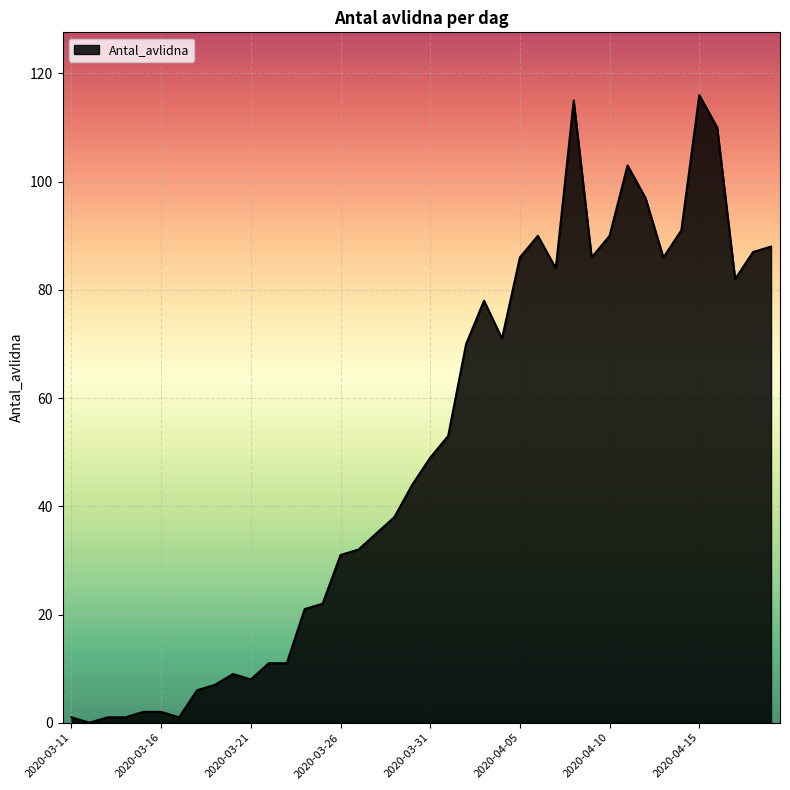

What is the maximum value shown in the chart?

116